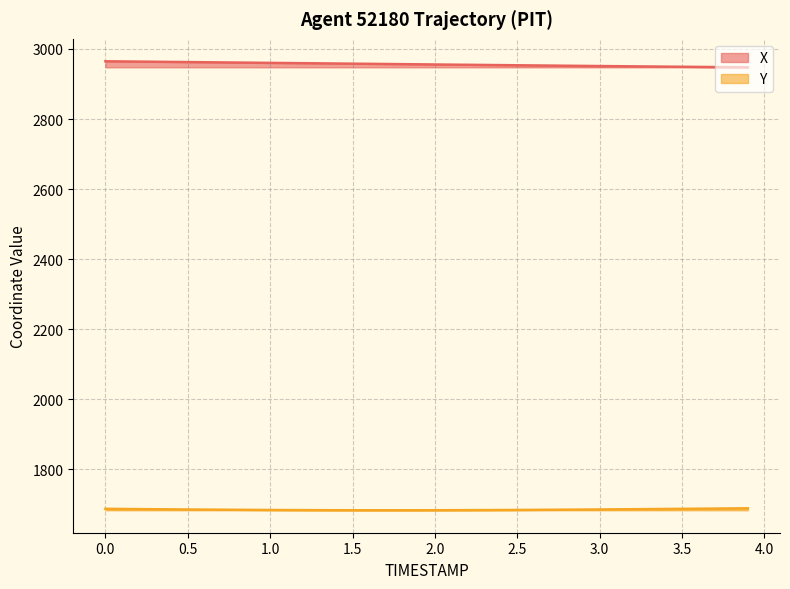

True or false: X and Y intersect in this chart.

False